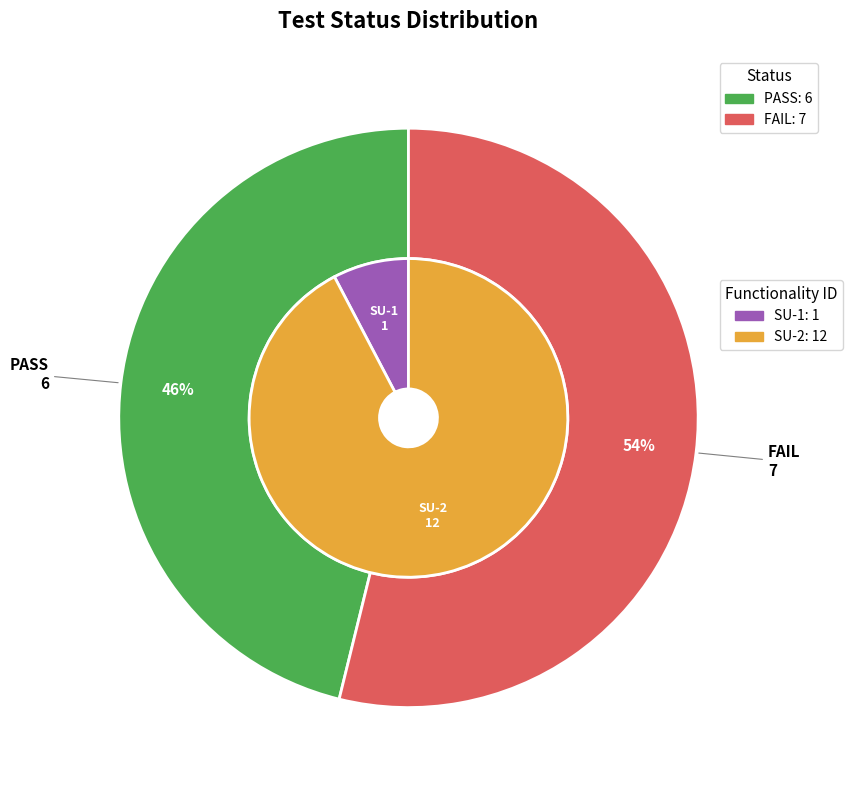

Is it true that FAIL is 54% of the pie?

True